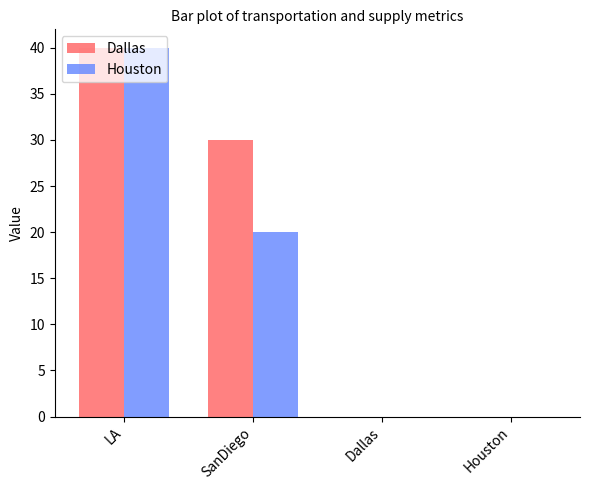

Is the value of Houston at Houston greater than the value of Dallas at SanDiego?

No